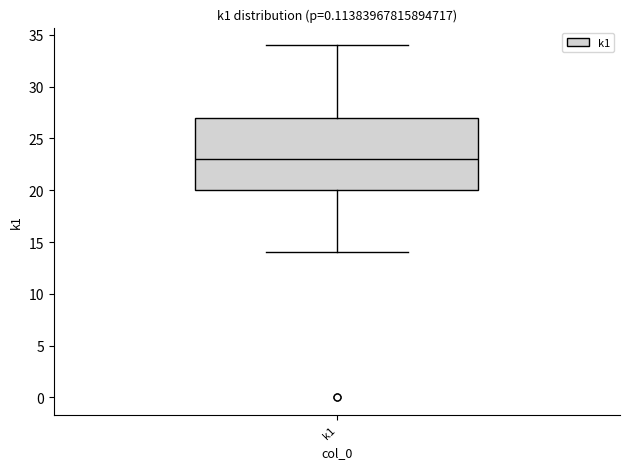

Read this box plot against the y-axis: the position of the median line, the range covered by the box, and the ends of both whiskers. The values are not printed on the chart, so give them approximately, as read against the axis.

median 23, box 20 to 27, whiskers 14 to 34